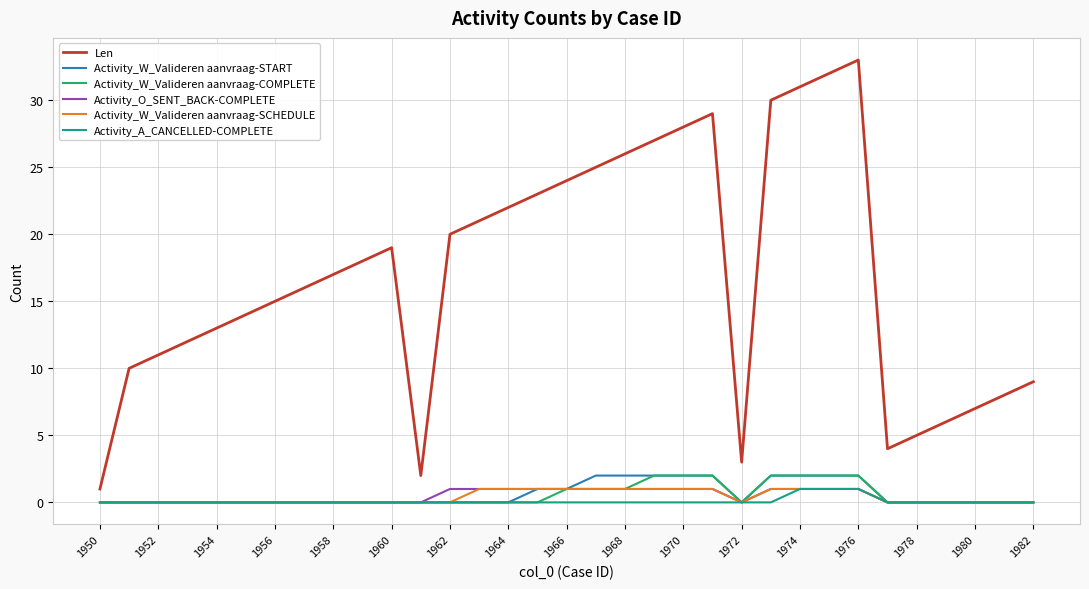

Count the Activity_W_Valideren aanvraag-START values in the range 0 to 2.

33